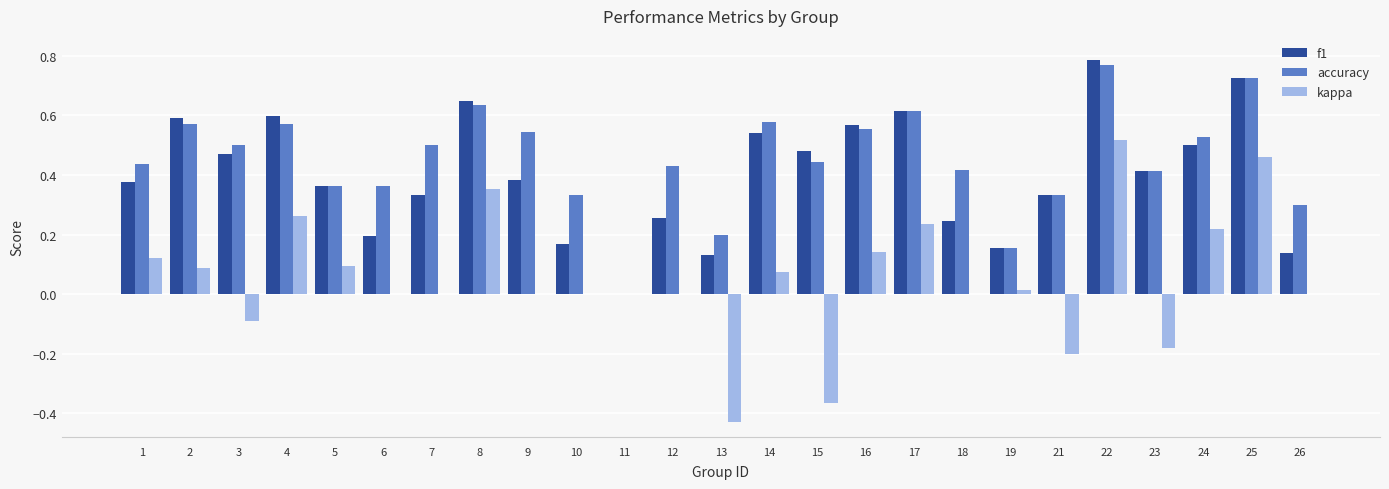

True or false: kappa has a value of 0.2 at 17.

True